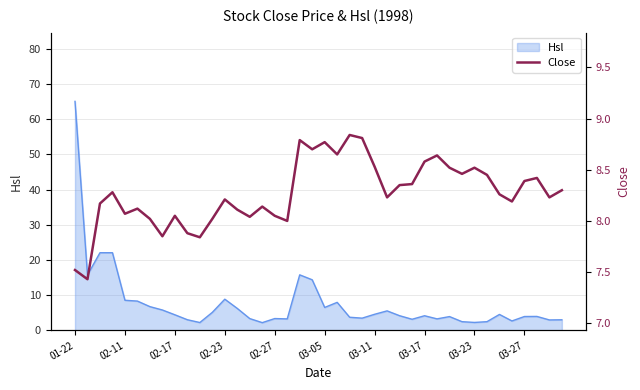

At which label does Hsl reach its peak?

01-22